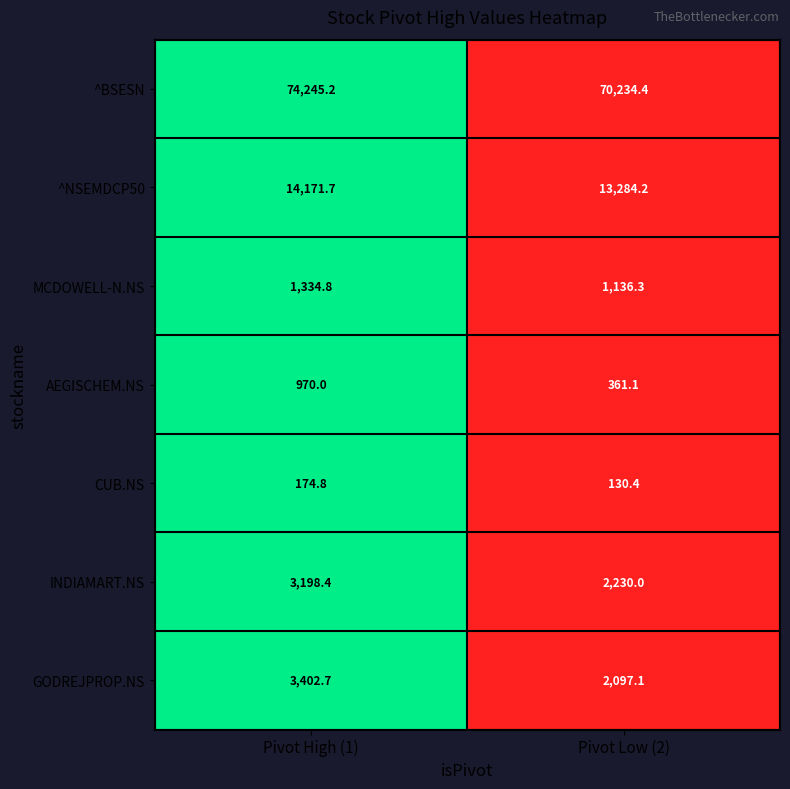

Is the value of AEGISCHEM.NS at Pivot Low (2) greater than the value of ^BSESN at Pivot High (1)?

No